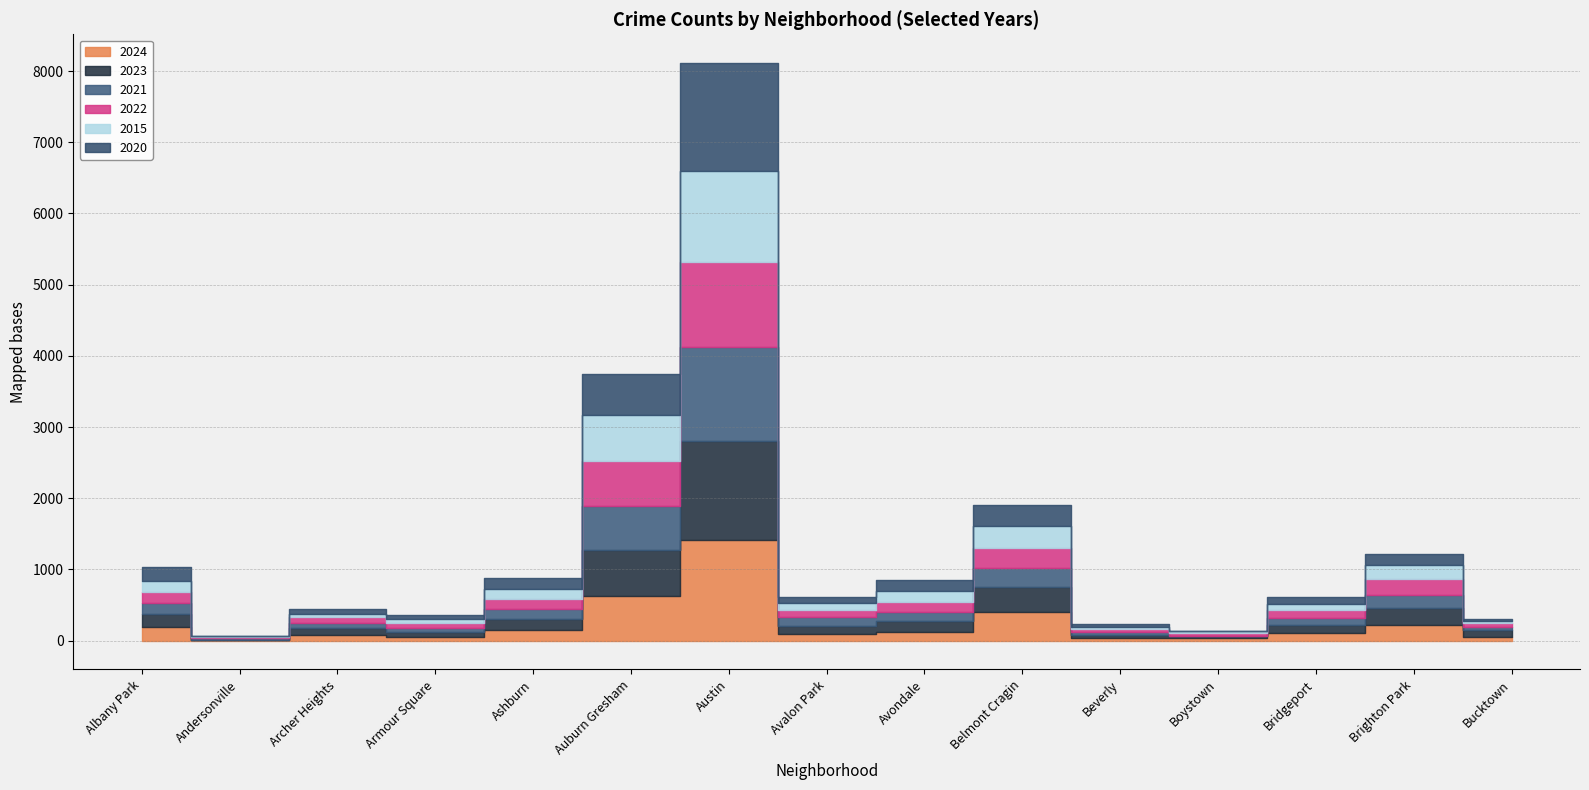

What is the difference between the maximum and minimum values in the 2015 series?

1261